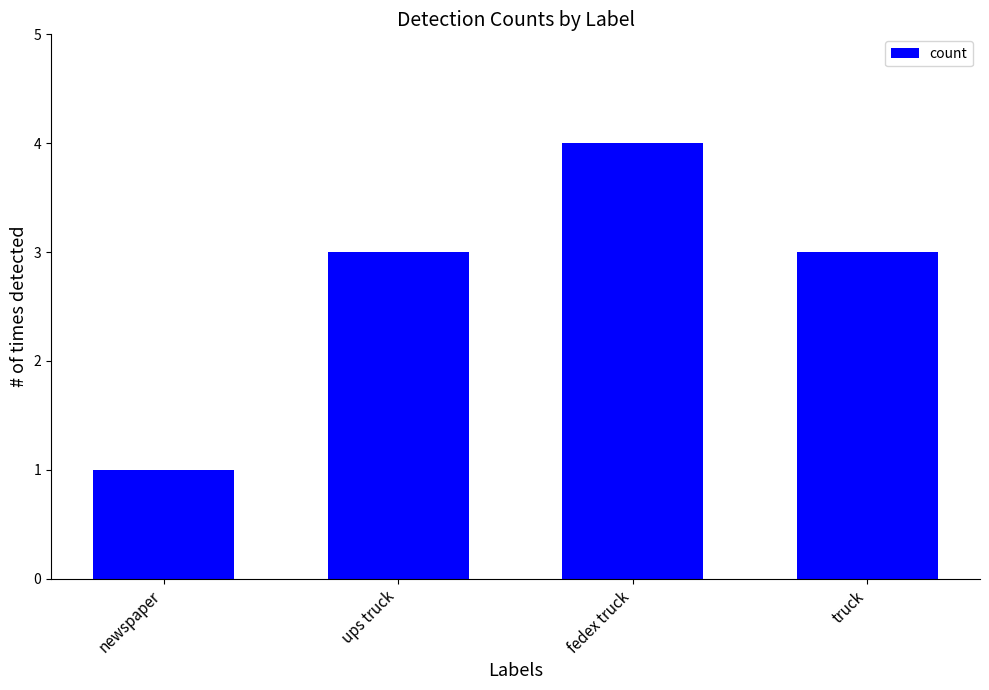

What is the label of the 4th bar from the right?

newspaper